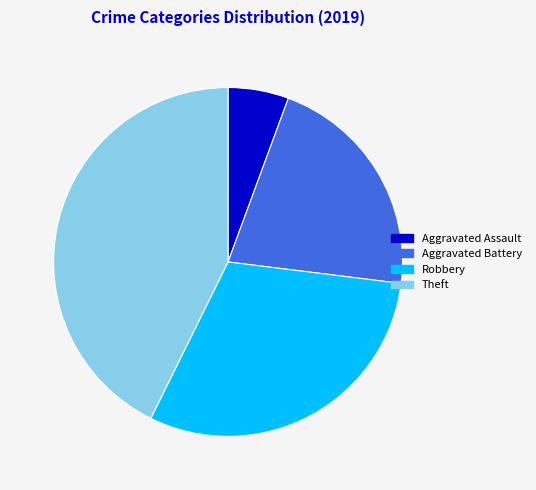

Is there a majority slice in this chart?

No